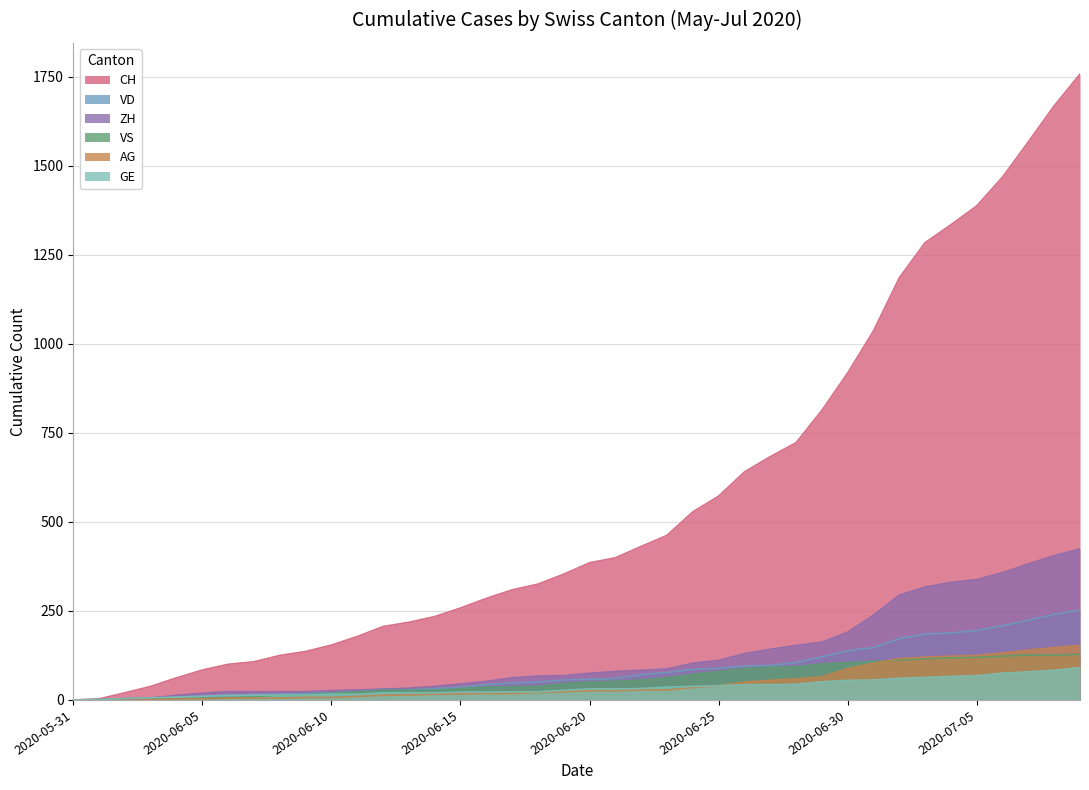

What is the difference between the maximum and second lowest values in the VS series?

127